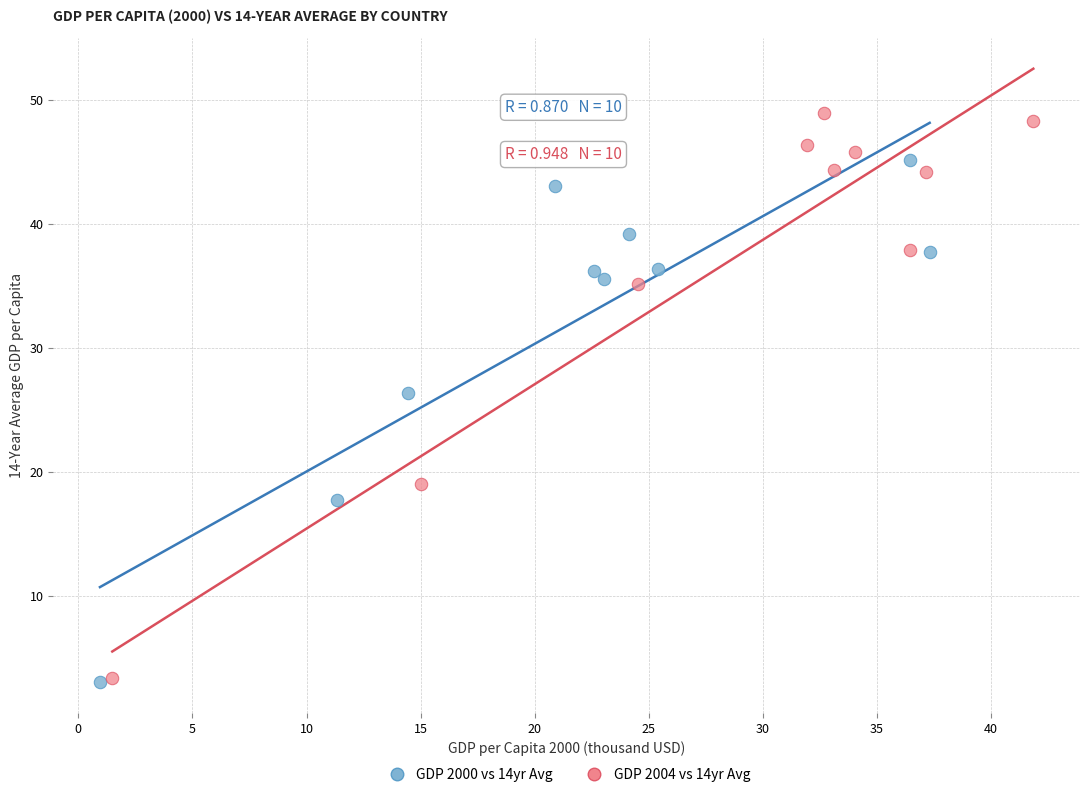

Which series contains the highest Y value?

GDP 2004 vs 14yr Avg